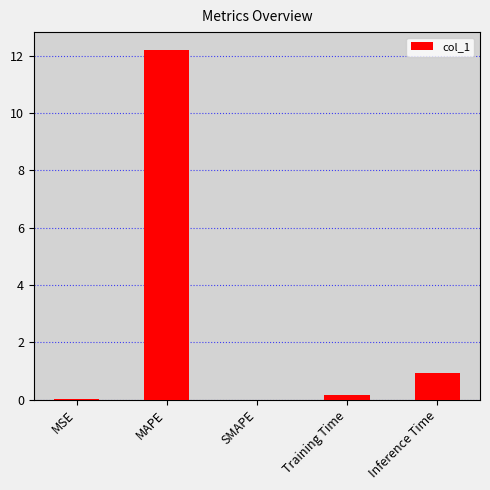

True or false: the data shows -6.8 at SMAPE.

False